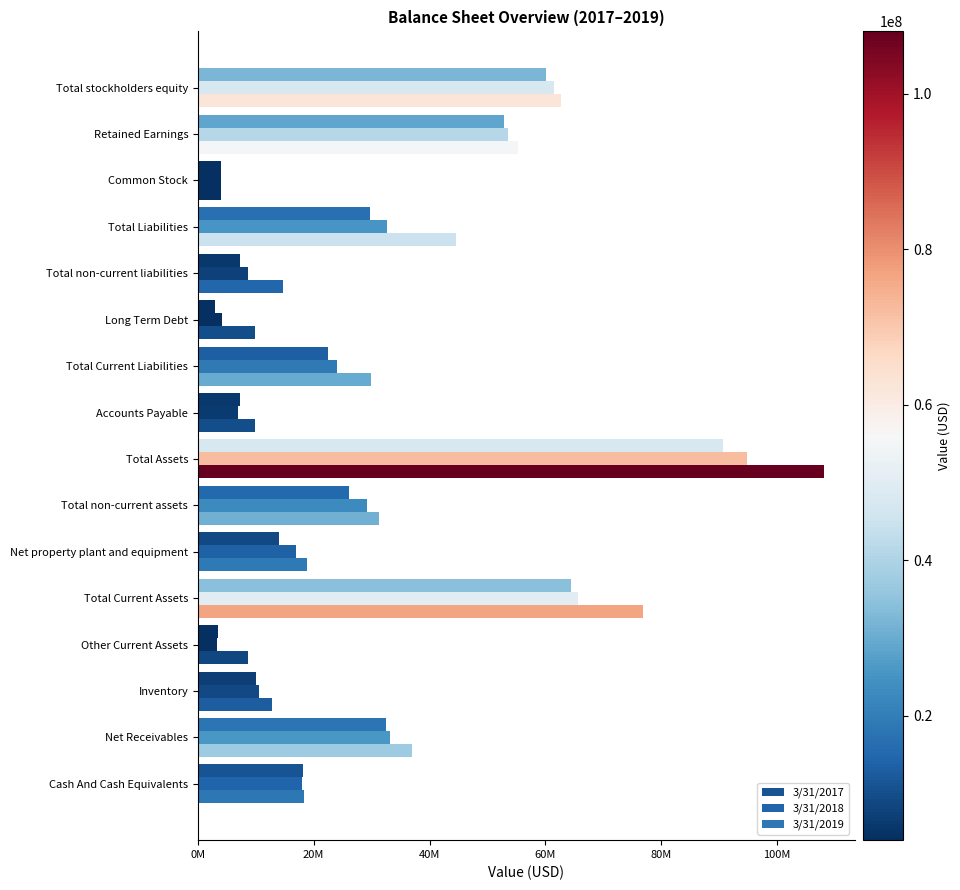

Which series has the widest spread of values?

3/31/2019